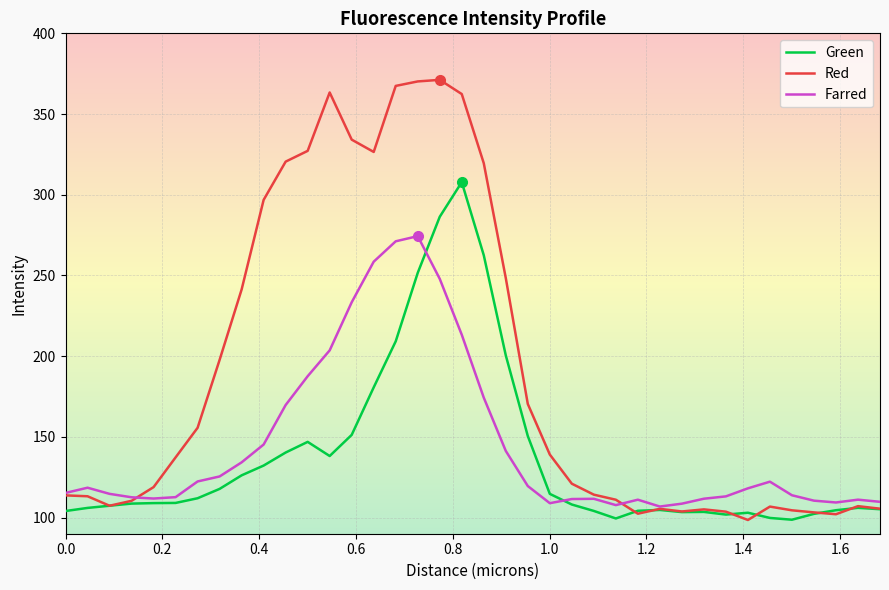

What is the lowest value of the Red series?

98.5